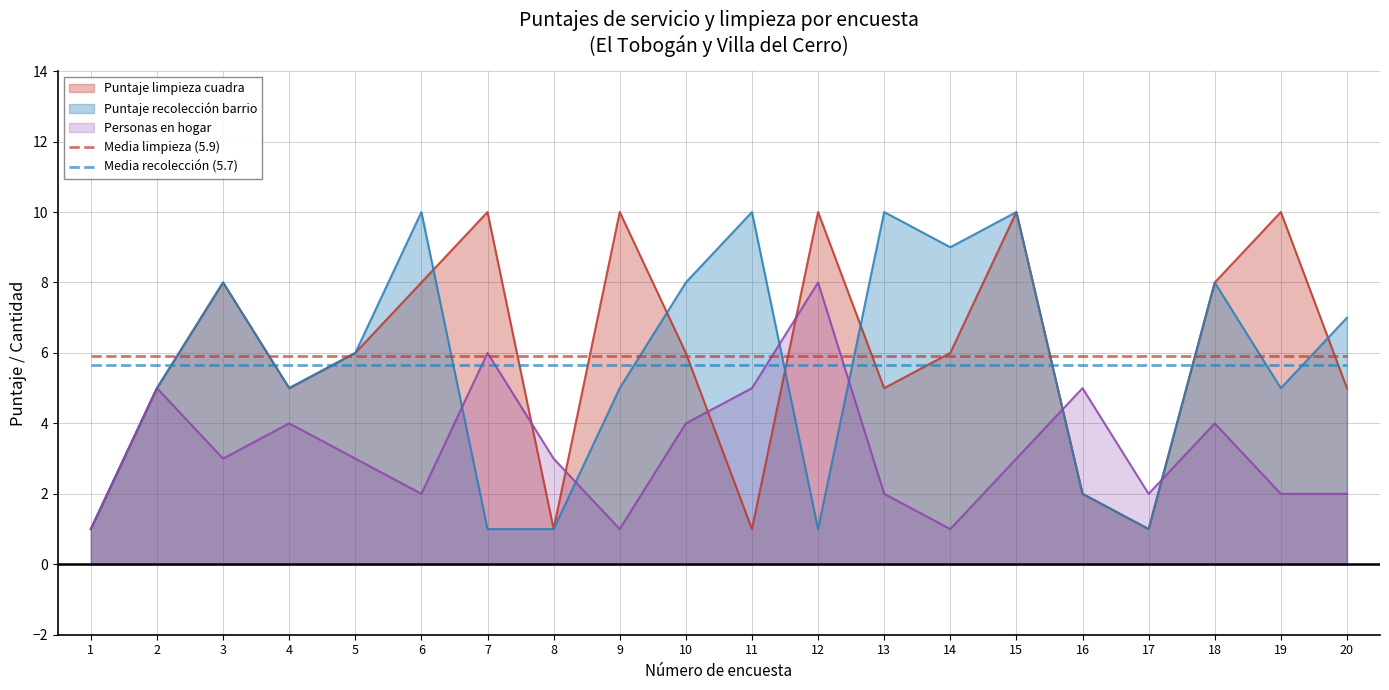

The value of Media limpieza (5.9) at 5 is 5.9. True or false?

True